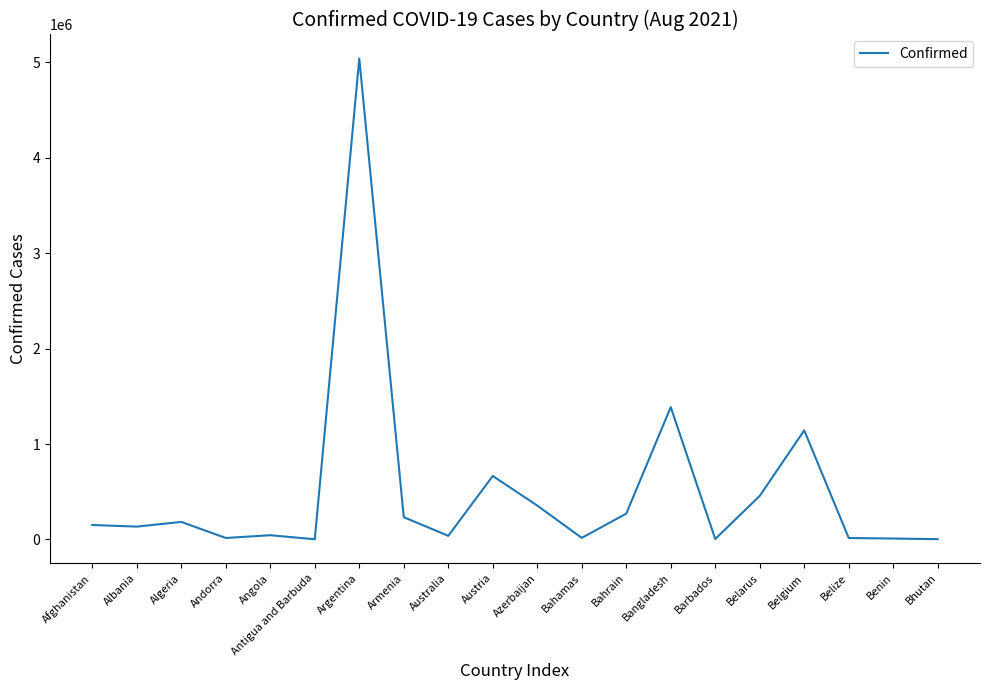

What is the maximum value shown in the chart?

5041487